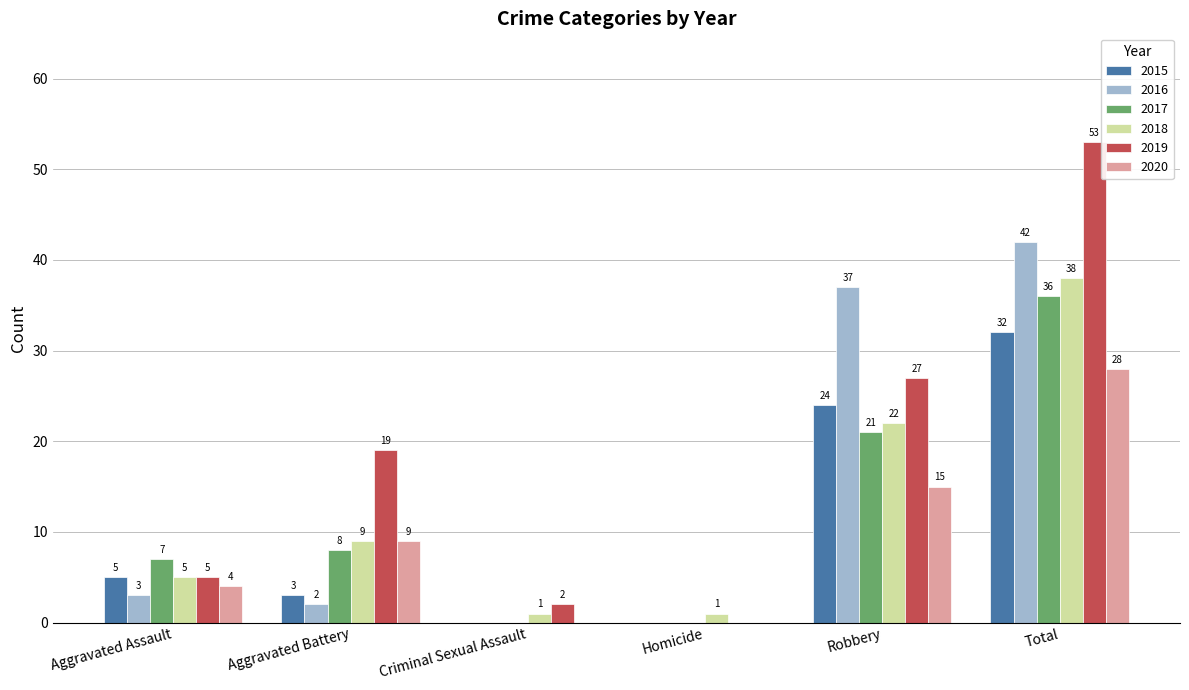

How many groups of bars are there?

6